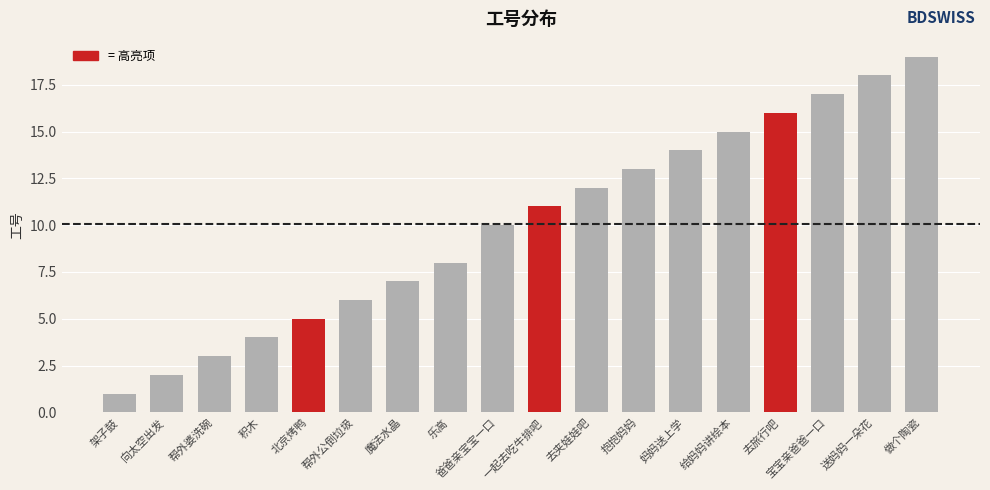

Which label corresponds to the largest value in the chart?

做个陶瓷